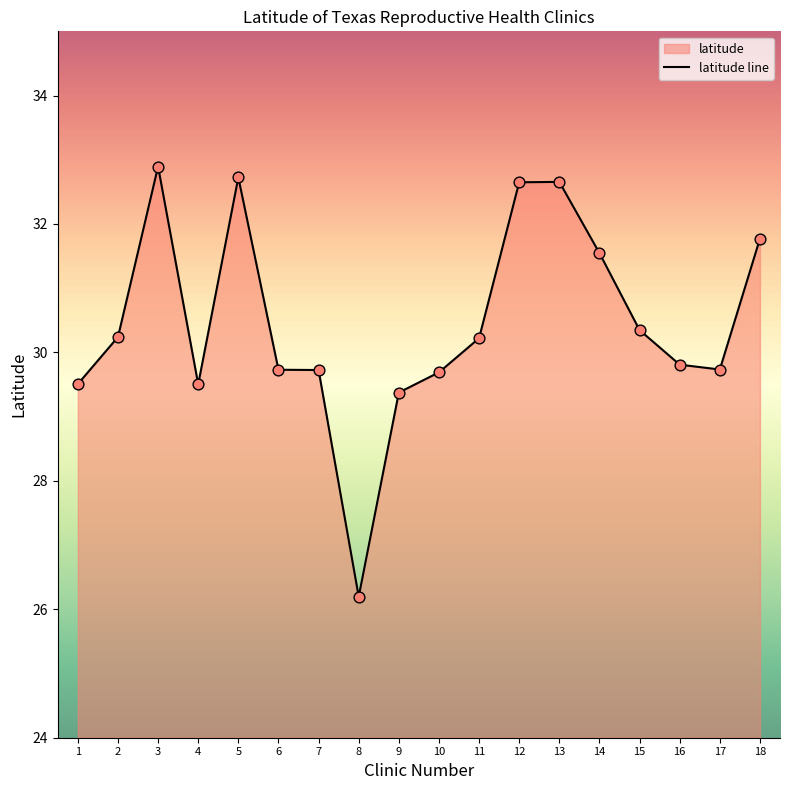

What is the ratio of the value at 11 to the value at 9?

1.0